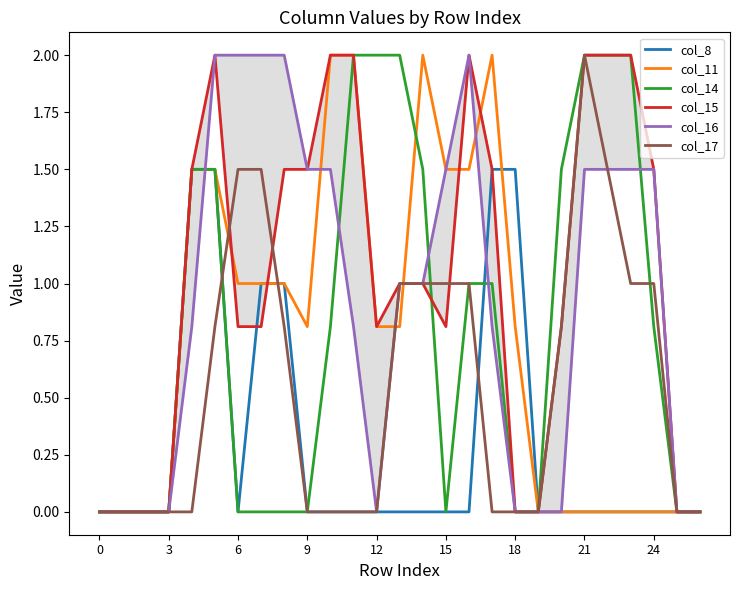

The col_16 series shows 2.2 at 23. True or false?

False